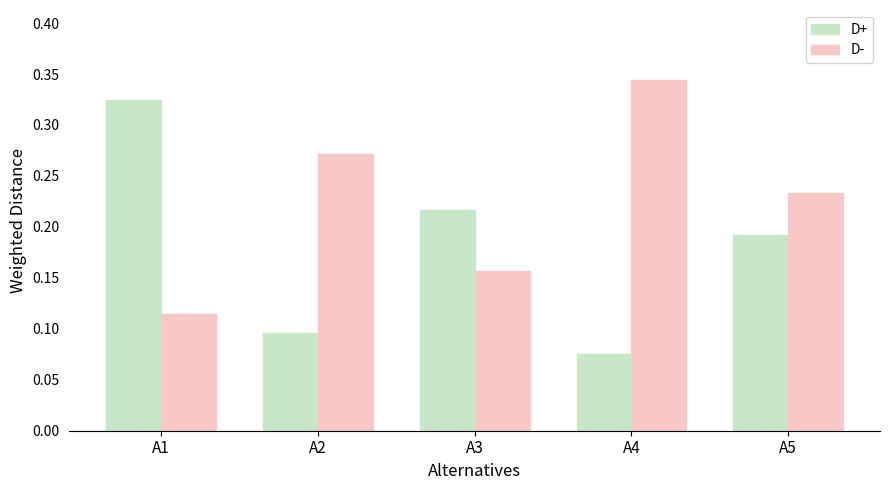

Count the D+ values in the range 0 to 1.

5